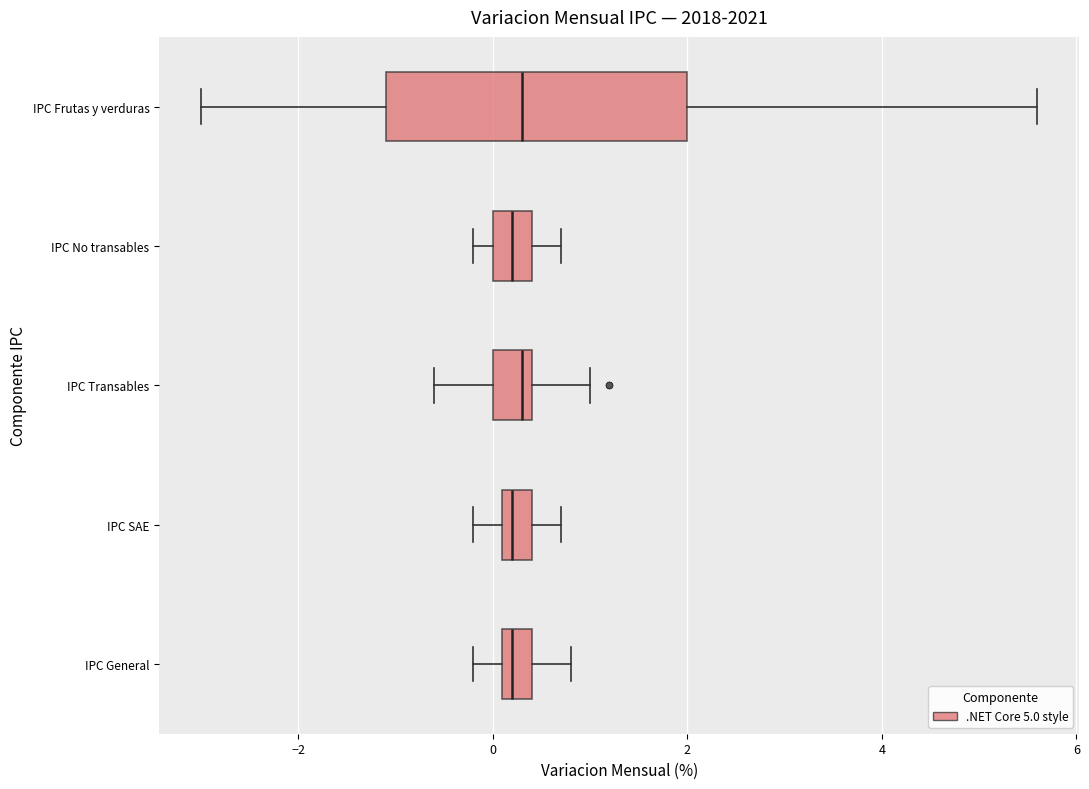

Reading bottom to top, read every box against the x-axis: the position of its median line, the range the box covers, and the ends of its whiskers. The values are not printed on the chart, so give them approximately, as read against the axis.

IPC General: median 0.2 (just right of the box's left edge), box 0.2 to 0.4, whiskers -0.2 to 0.8
IPC SAE: median 0.2 (just right of the box's left edge), box 0.2 to 0.4, whiskers -0.2 to 0.8
IPC Transables: median 0.4 (just left of the box's right edge), box 0.0 to 0.4, whiskers -0.6 to 1.0
IPC No transables: median 0.2, box 0.0 to 0.4, whiskers -0.2 to 0.8
IPC Frutas y verduras: median 0.4, box -1.0 to 2.0, whiskers -3.0 to 5.6